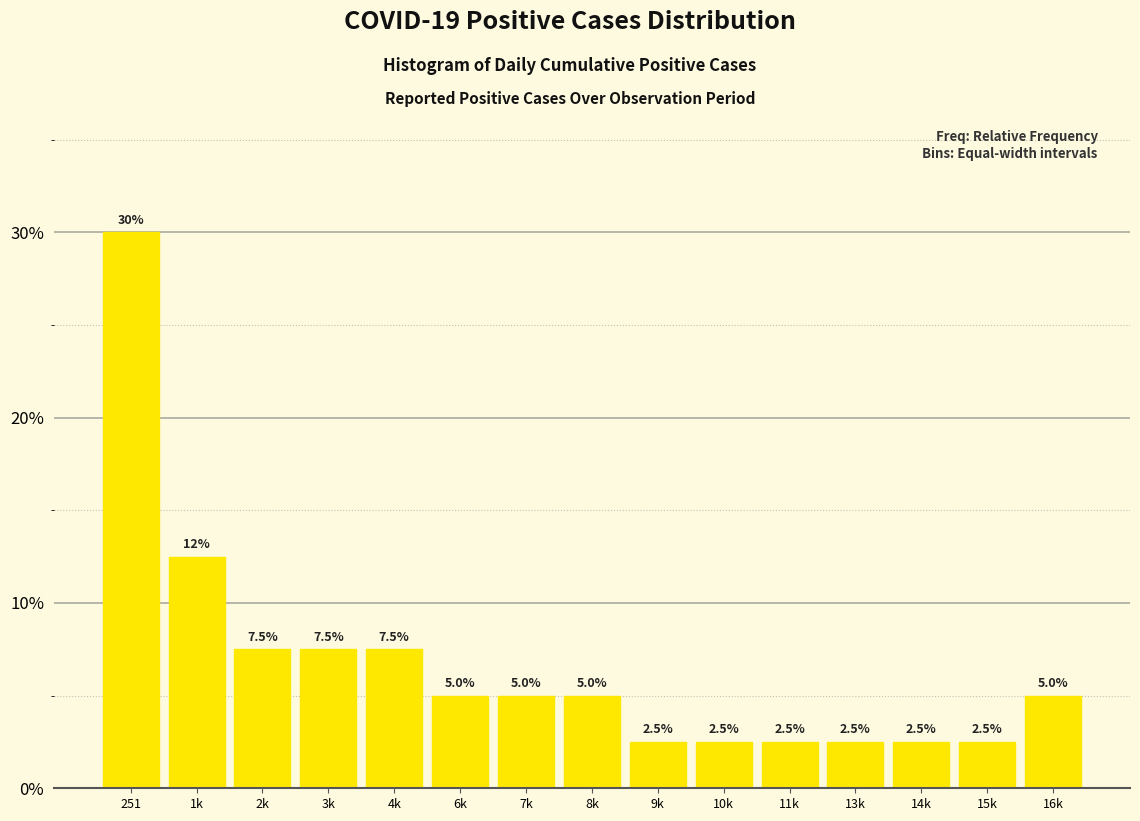

Reading left to right, what are all the values shown in this chart?

30.0	12.5	7.5	7.5	7.5	5.0	5.0	5.0	2.5	2.5	2.5	2.5	2.5	2.5	5.0